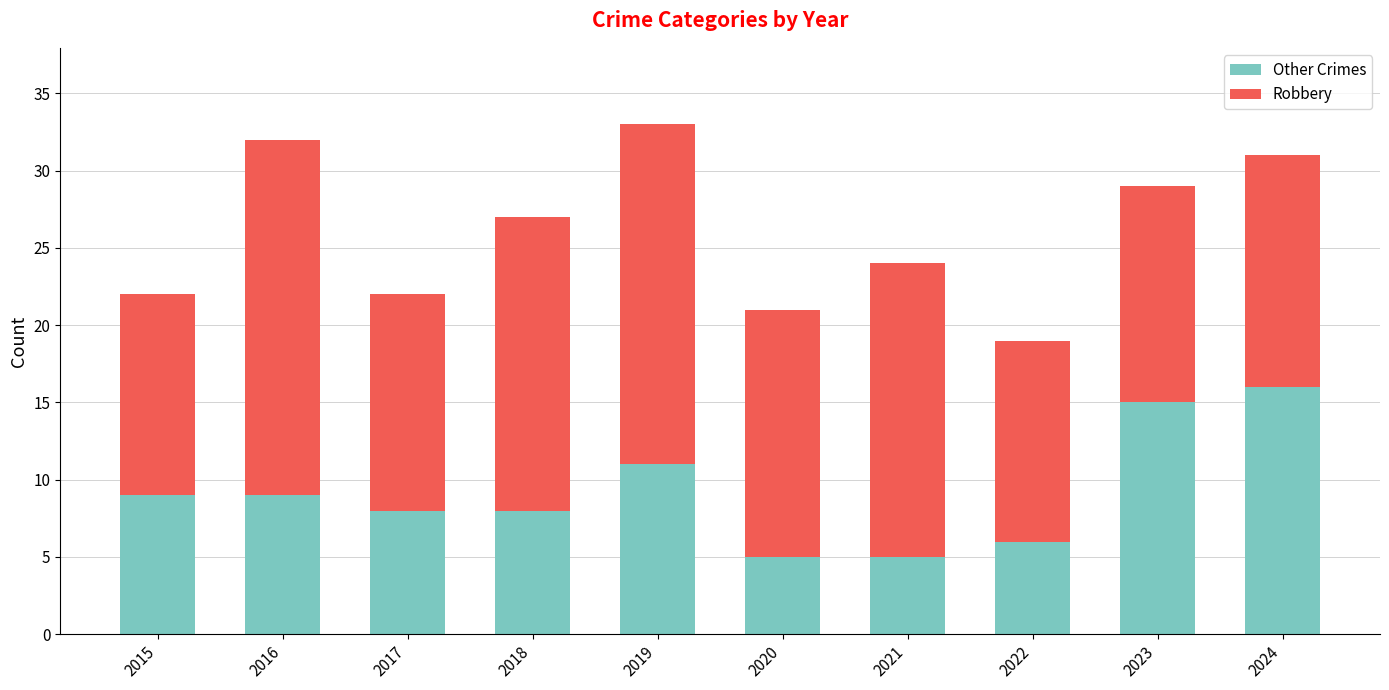

What is the sum of all Other Crimes values?

92